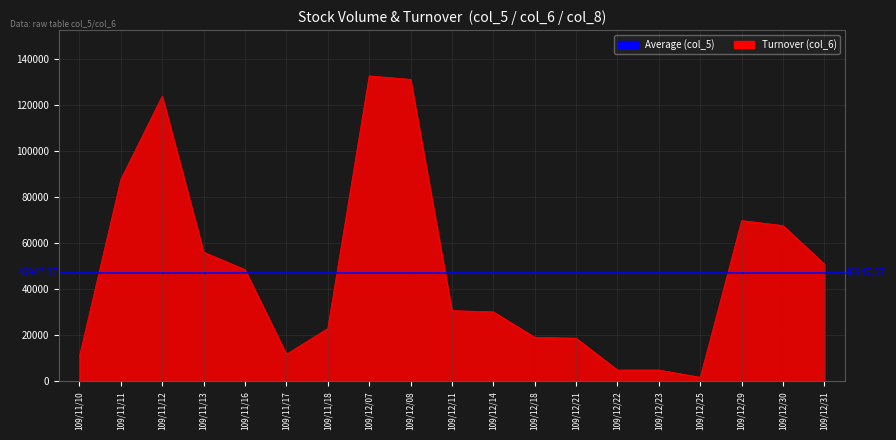

Which series has the largest total across all categories?

Turnover (col_6)